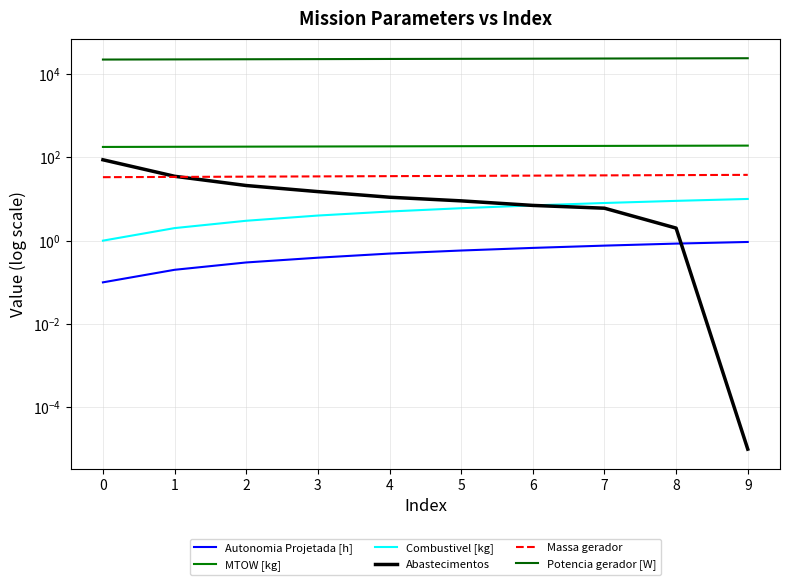

True or false: Potencia gerador [W] and Abastecimentos intersect in this chart.

False